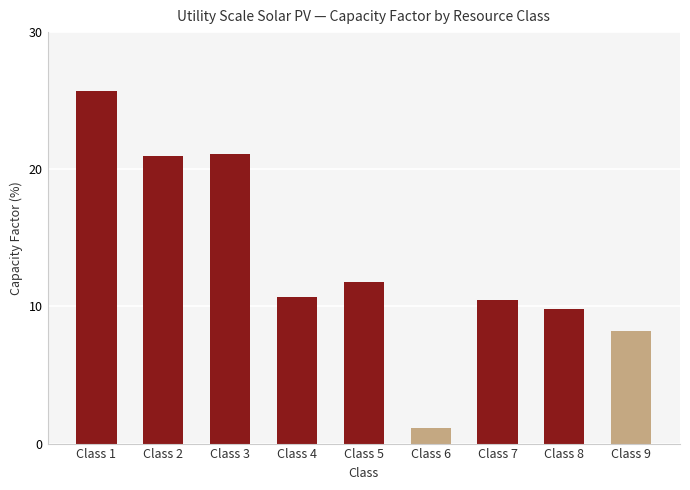

Which has a higher value, Class 6 or Class 3?

Class 3